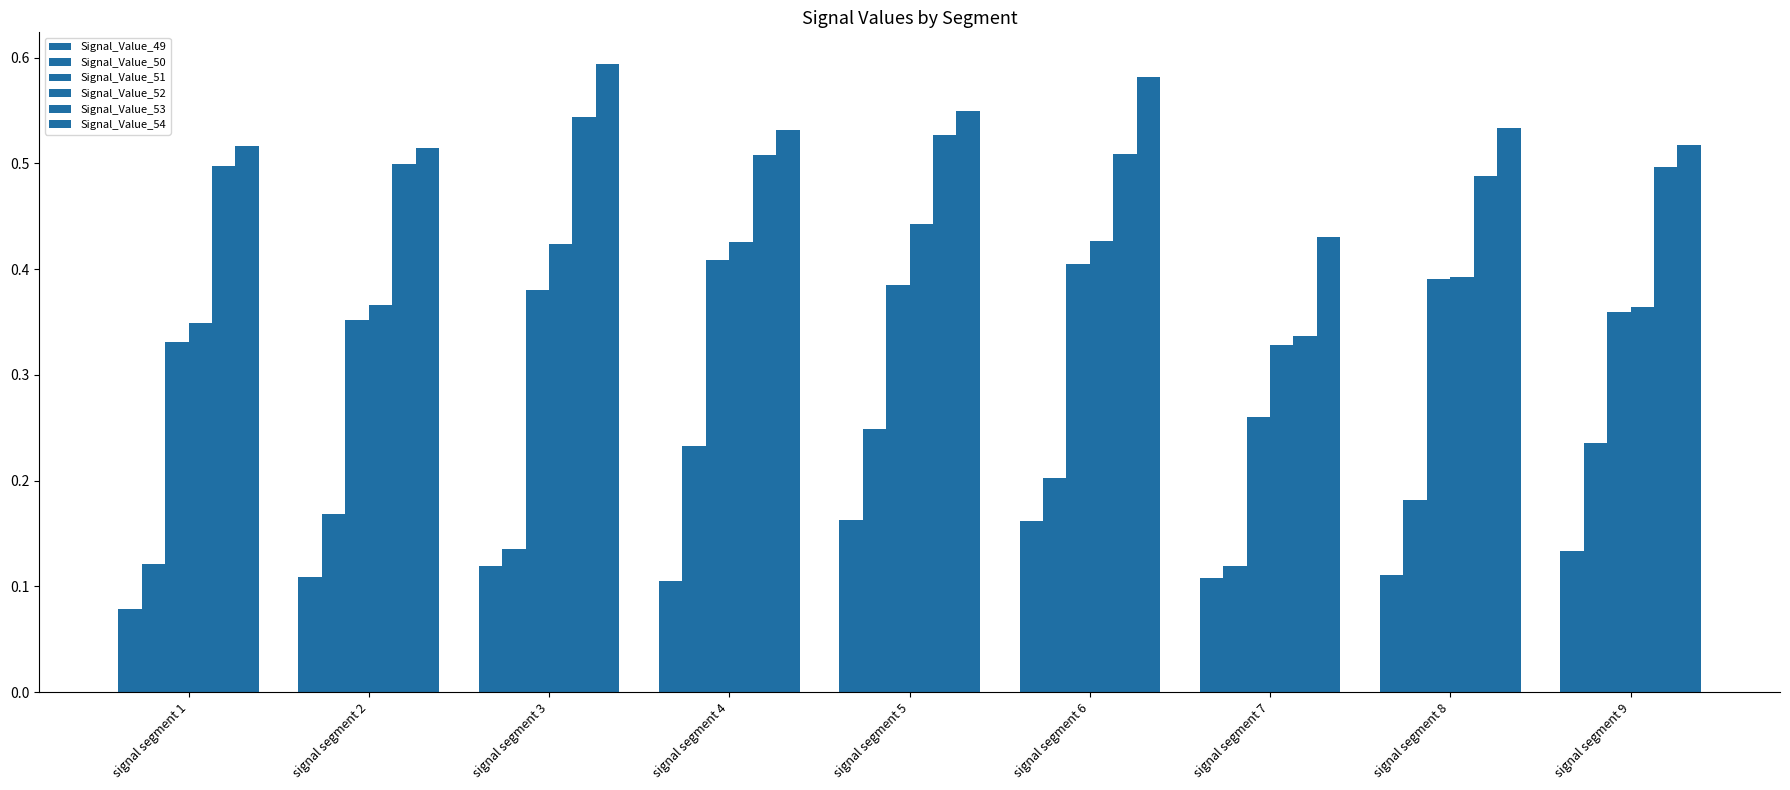

At which category is the sum across all series the highest?

signal segment 5